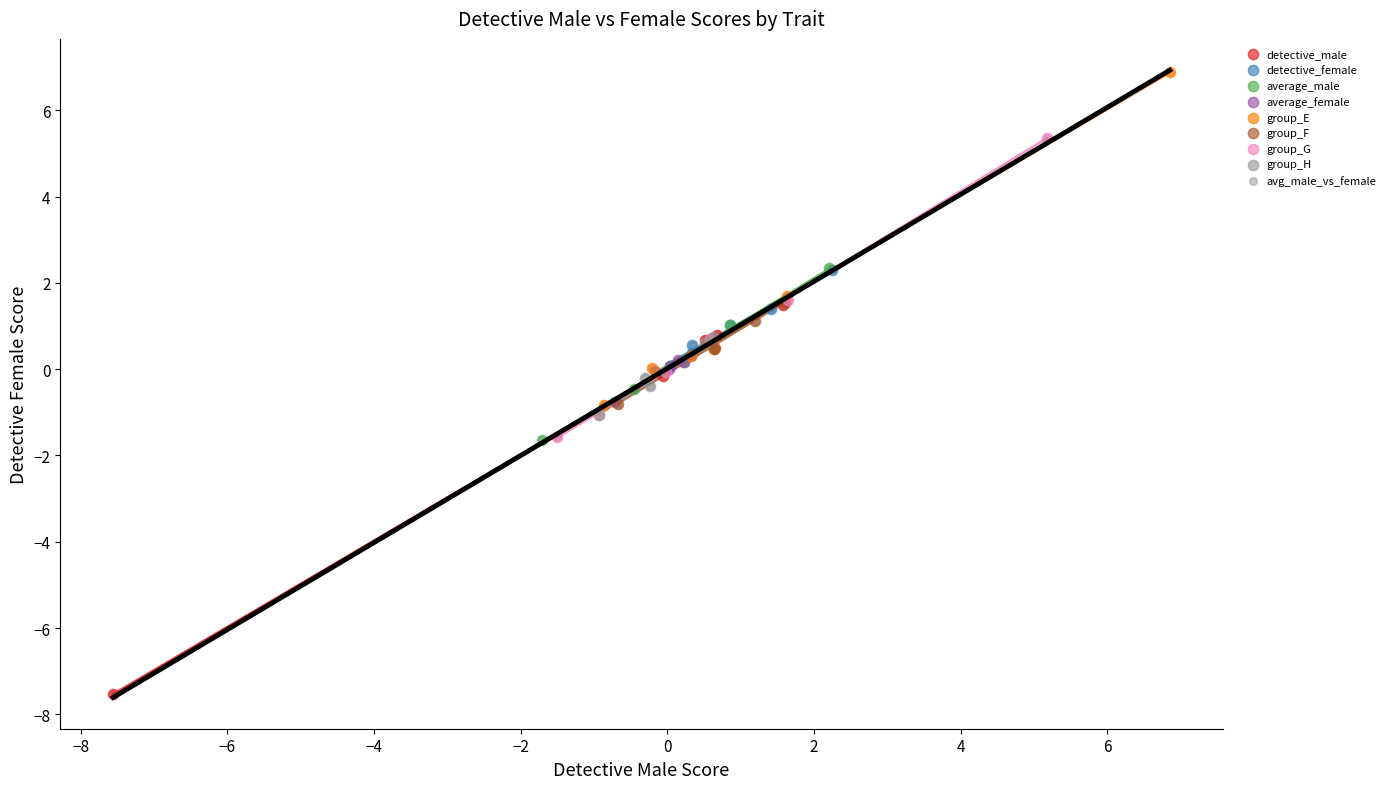

What are all the series names shown in the legend?

detective_male, detective_female, average_male, average_female, group_E, group_F, group_G, group_H, avg_male_vs_female